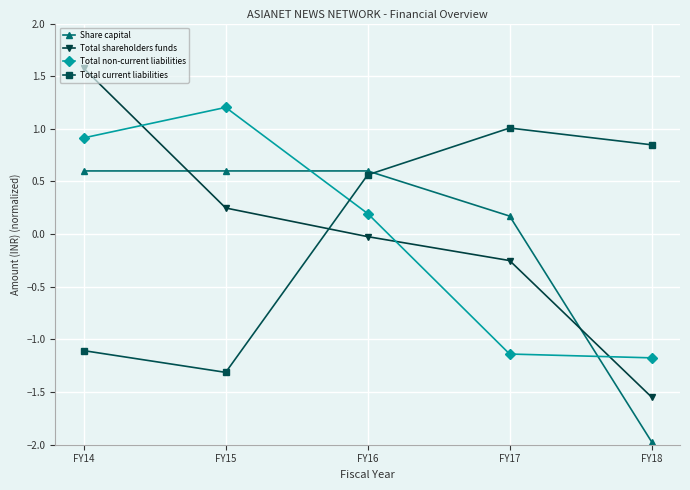

What is the difference between the Total non-current liabilities values at FY16 and FY15?

1.0